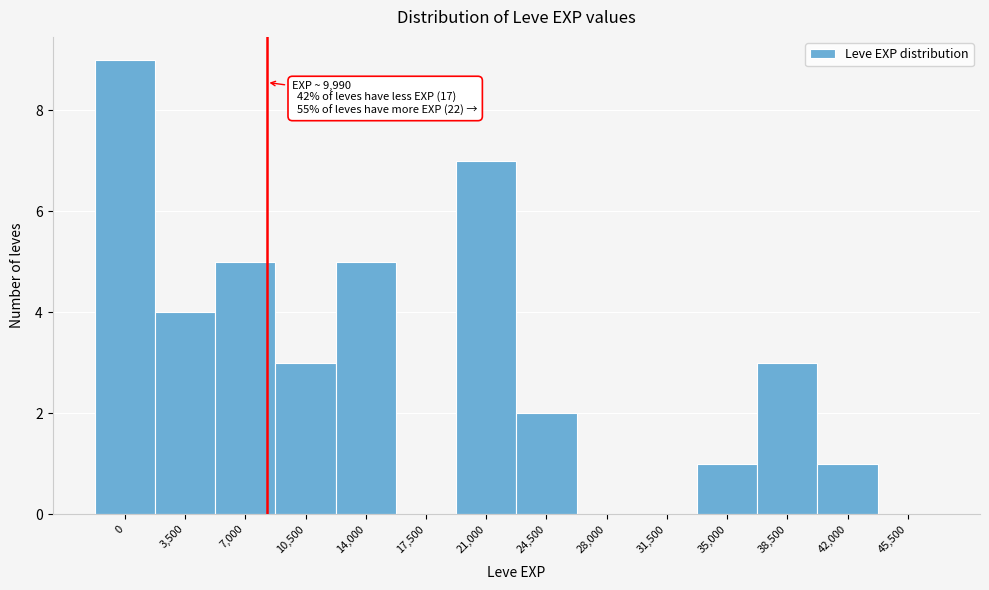

Reading left to right, transcribe all the data shown in this chart.

0=9	3,500=4	7,000=5	10,500=3	14,000=5	17,500=0	21,000=7	24,500=2	28,000=0	31,500=0	35,000=1	38,500=3	42,000=1	45,500=0